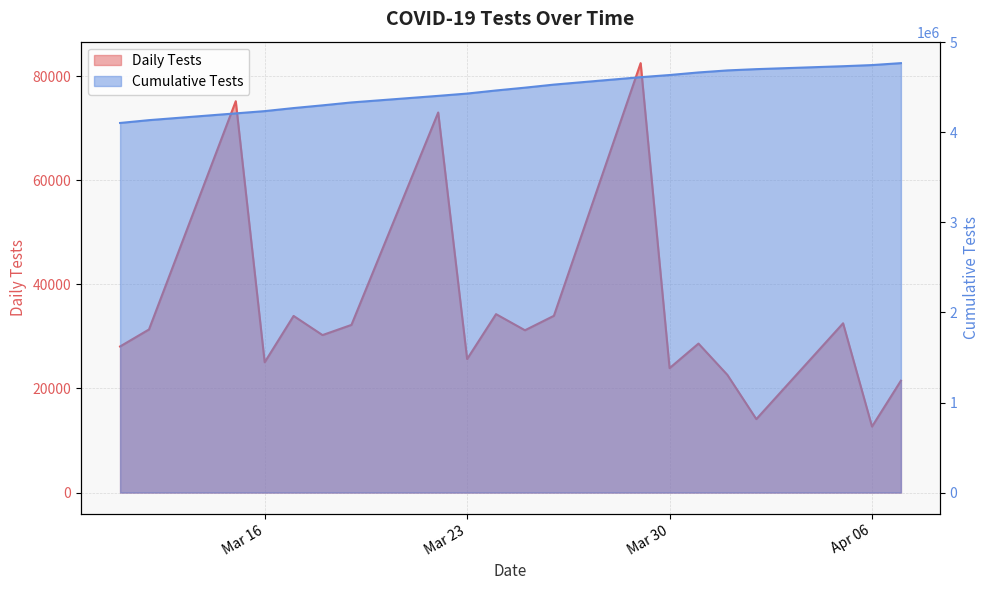

Reading left to right, transcribe all the data shown in this chart.

4103764	4135092	4210260	4235288	4269215	4299463	4331669	4404672	4430321	4464591	4495765	4529716	4612197	4636094	4664710	4687306	4701414	4733929	4746608	4768101